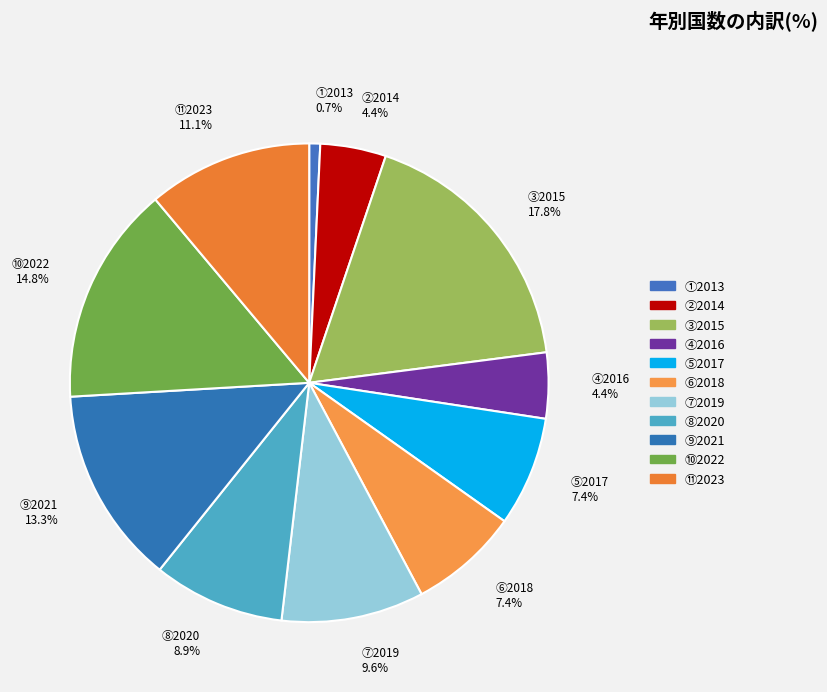

Combined, do ②2014 4.4% and ⑩2022 14.8% account for over 50%?

No